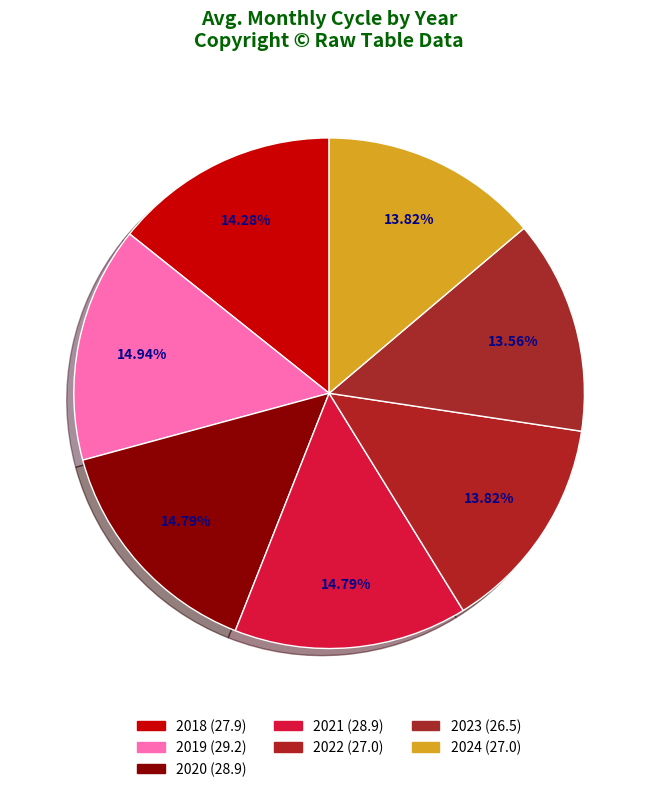

Count the number of slices in the pie.

7